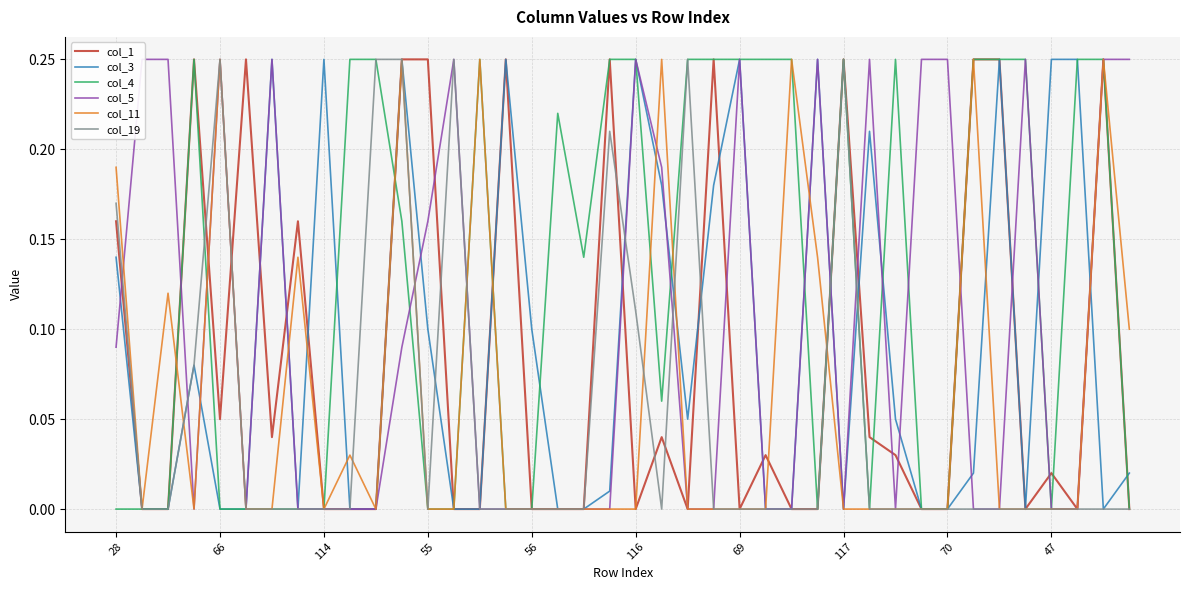

Is the value of col_4 at 56 greater than the value of col_3 at 56?

No